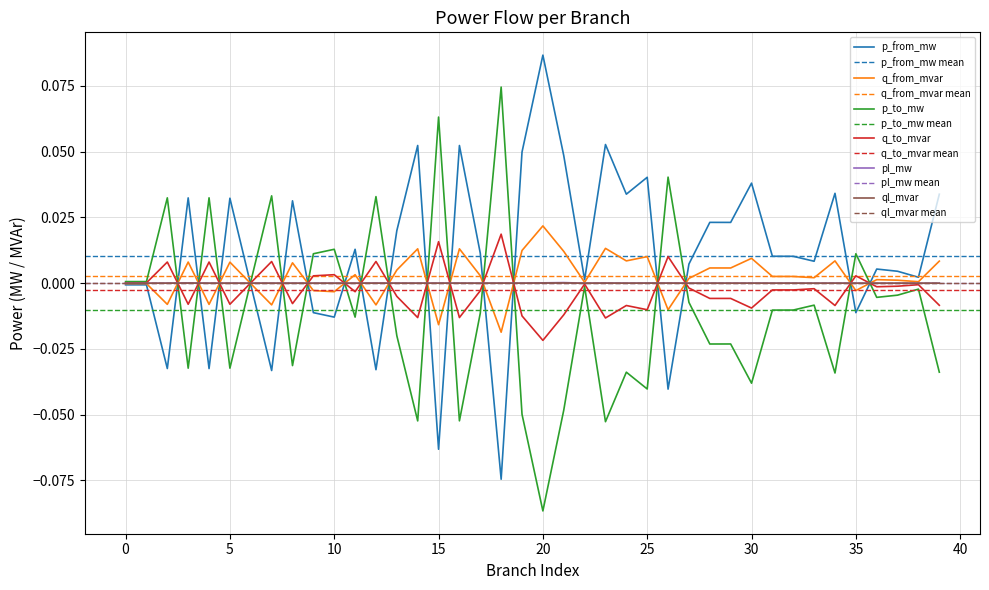

Which category has the highest value in the p_to_mw series?

18